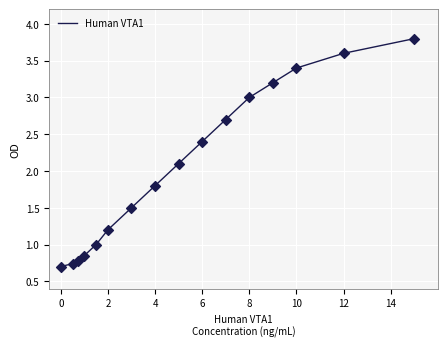

What is the maximum value shown in the chart?

3.8